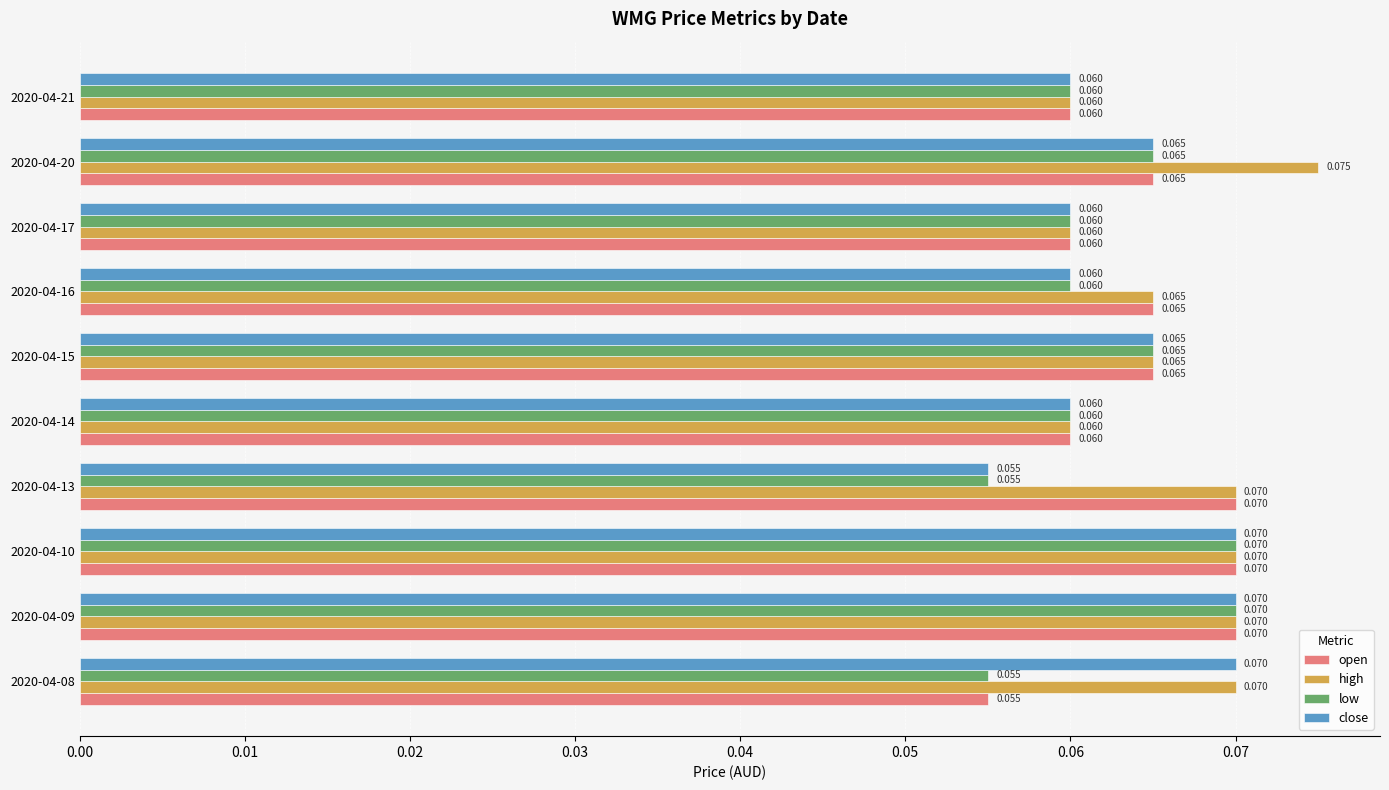

Is the value of open at 2020-04-13 greater than the value of close at 2020-04-13?

Yes